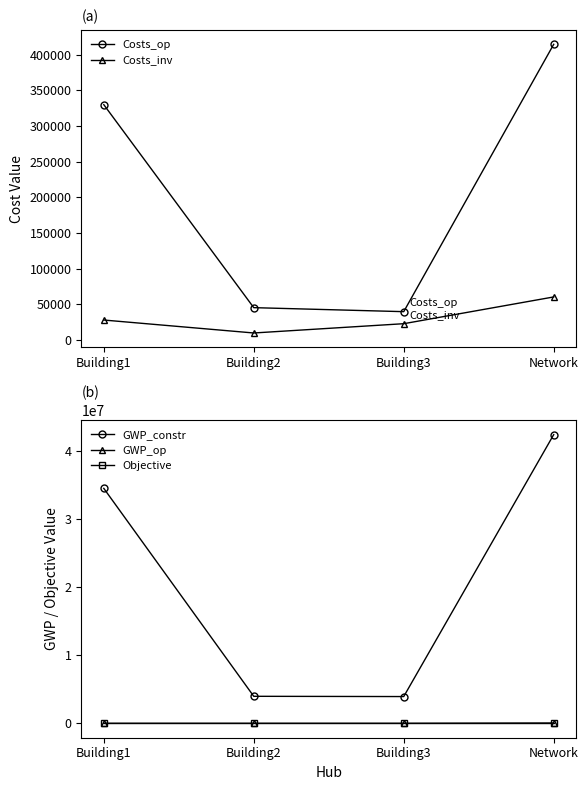

List the series in order of their peak value, lowest first.

GWP_op, Objective, Costs_inv, Costs_op, GWP_constr